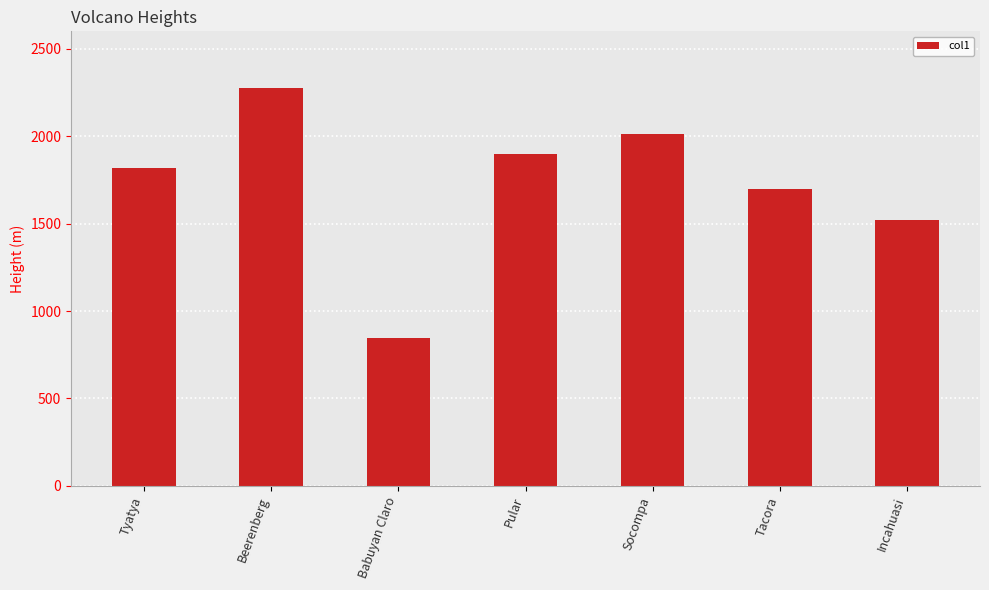

Where is the data nearest to the value 1560?

Incahuasi